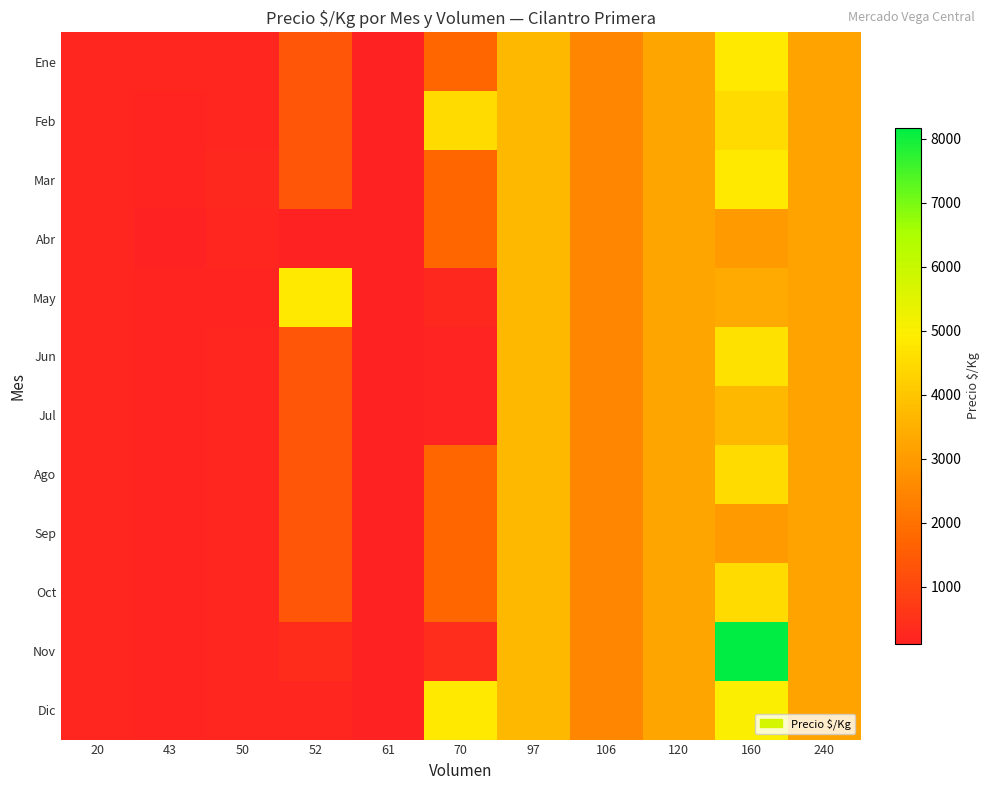

Between 106 and 240, which is larger?

240